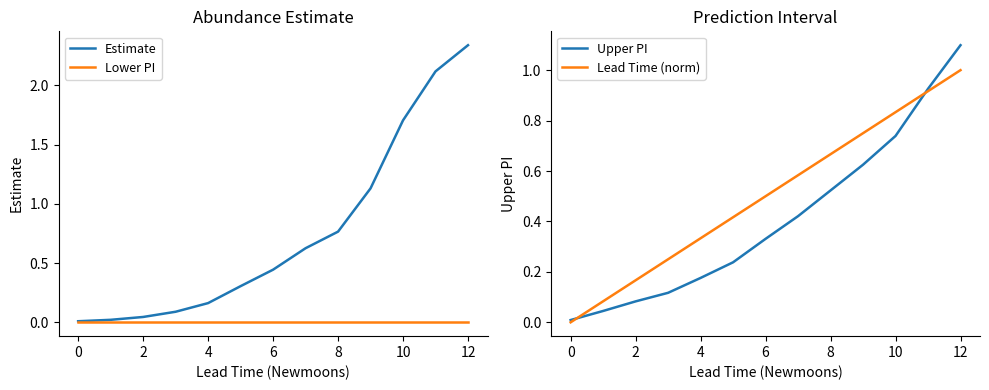

At which label does Lead Time (norm) reach its peak?

12